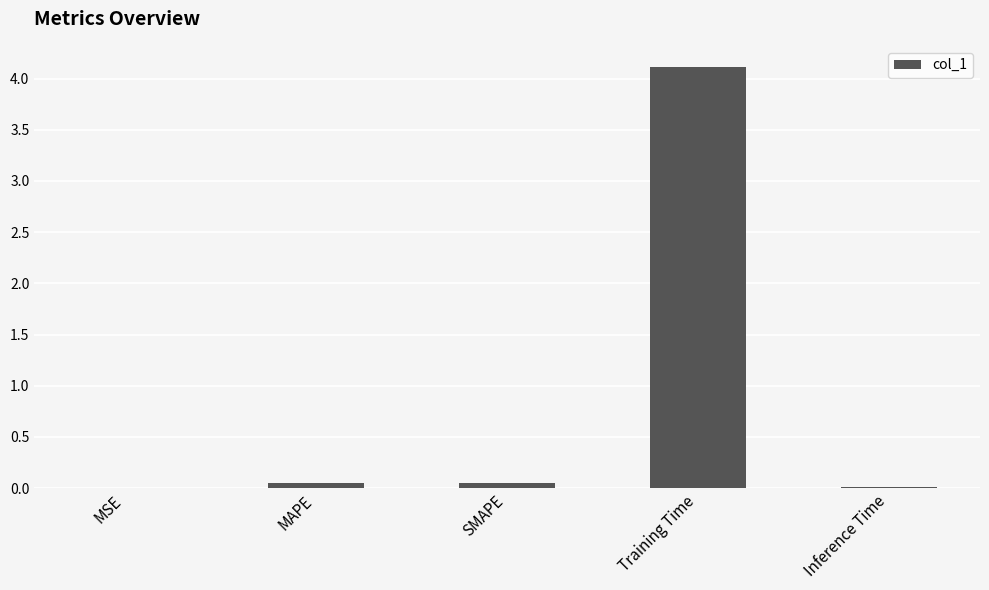

Is it true that the value at MAPE is 0.0?

True